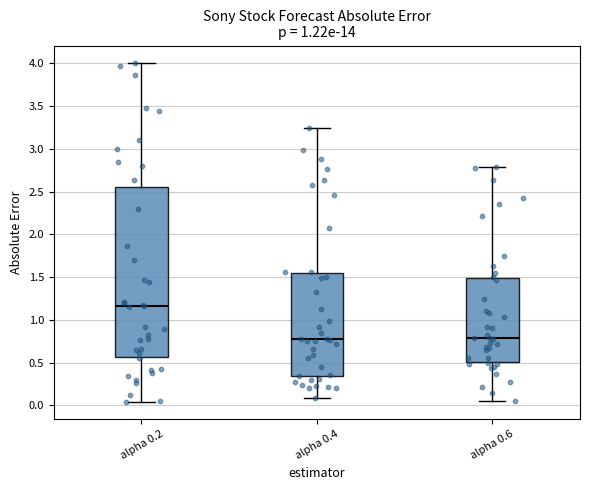

Reading left to right, read every box against the y-axis: the position of its median line, the range the box covers, and the ends of its whiskers. The values are not printed on the chart, so give them approximately, as read against the axis.

alpha 0.2: median 1.15, box 0.55 to 2.55, whiskers 0.05 to 4.00
alpha 0.4: median 0.75, box 0.35 to 1.55, whiskers 0.10 to 3.25
alpha 0.6: median 0.80, box 0.50 to 1.50, whiskers 0.05 to 2.80